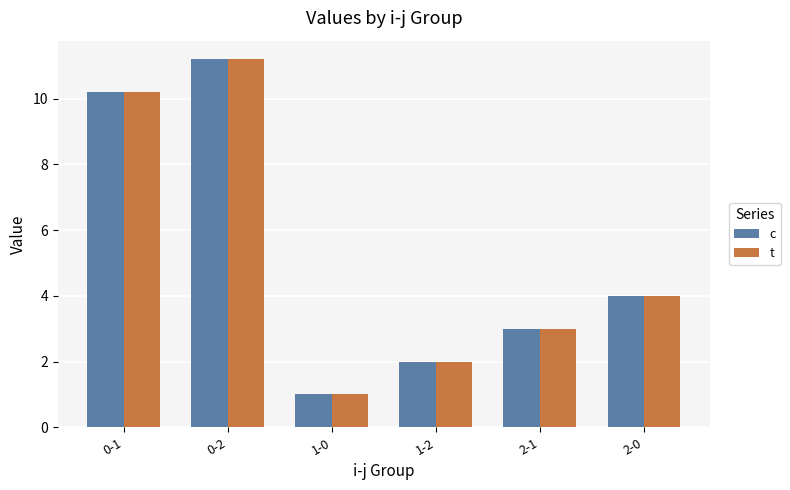

What is the value of the t bar at the 2nd from the left?

11.2